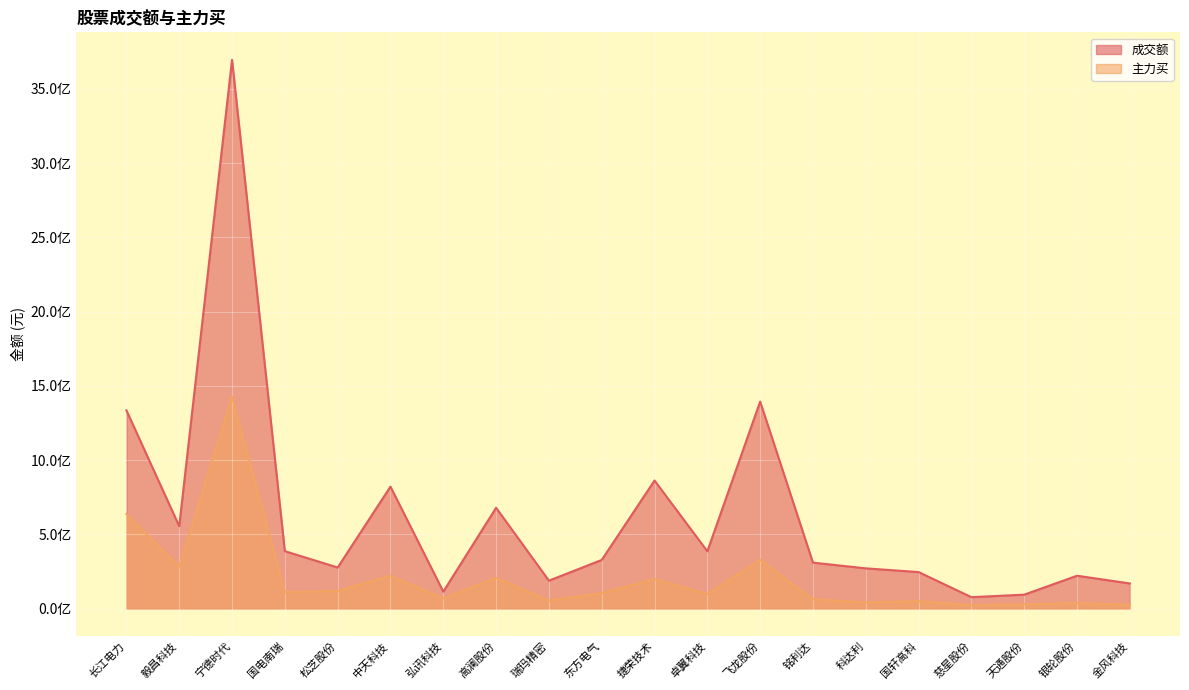

Which series has the widest spread of values?

成交额